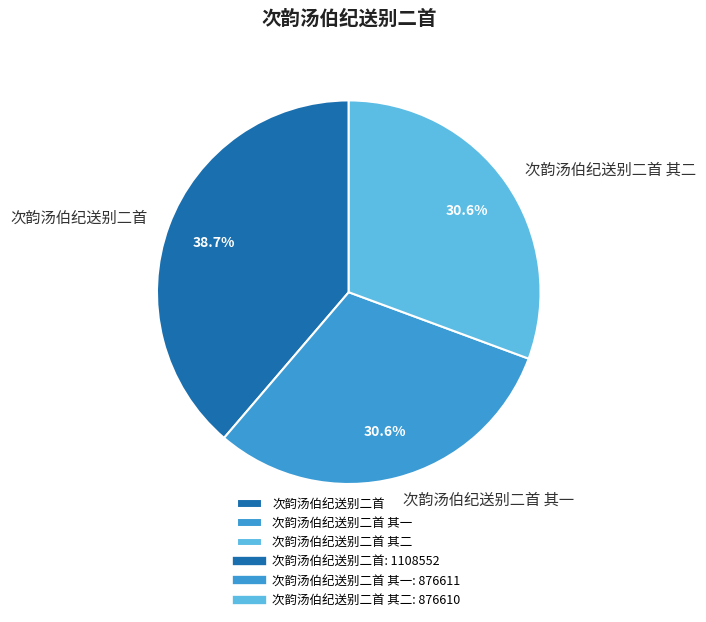

The 次韵汤伯纪送别二首 其一 slice represents 16% of the pie. True or false?

False